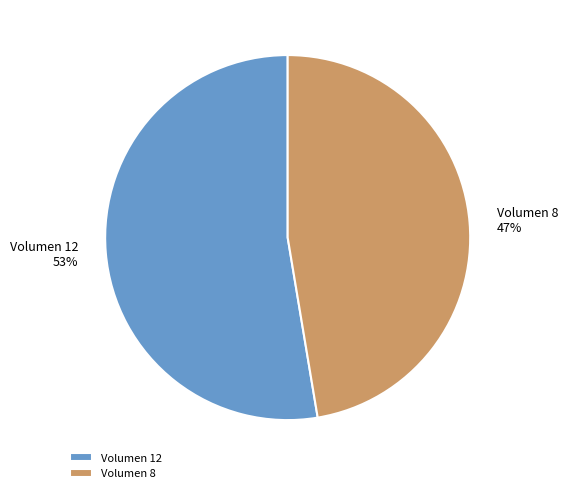

Which category has the smallest portion of the pie?

Volumen 8